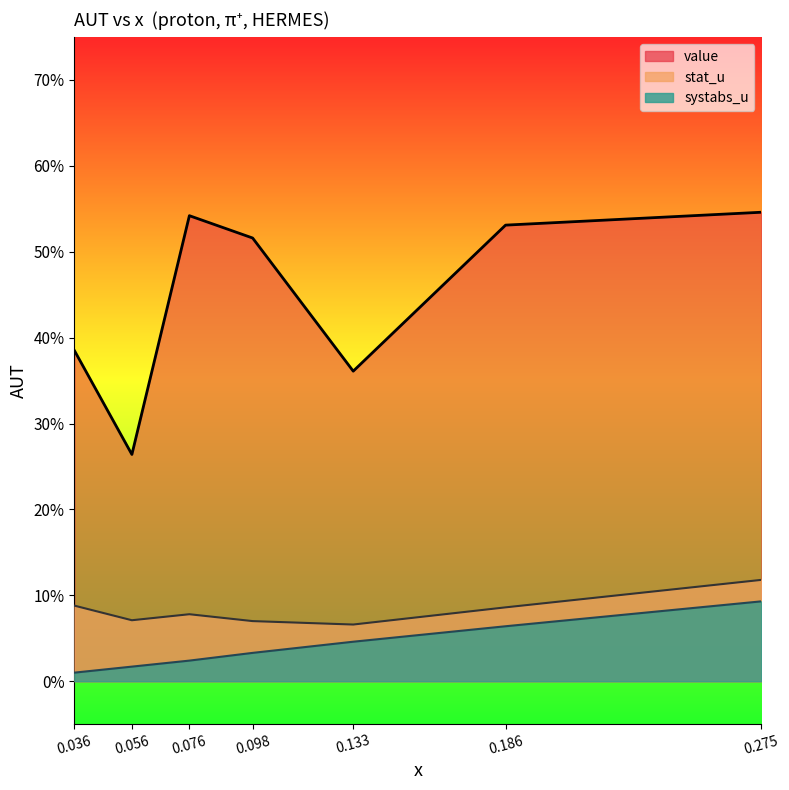

How many lines are shown in the chart?

3